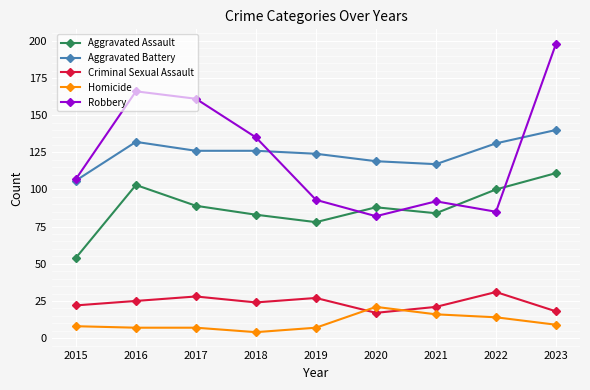

What is the spread (max minus min) of values at 2021?

101